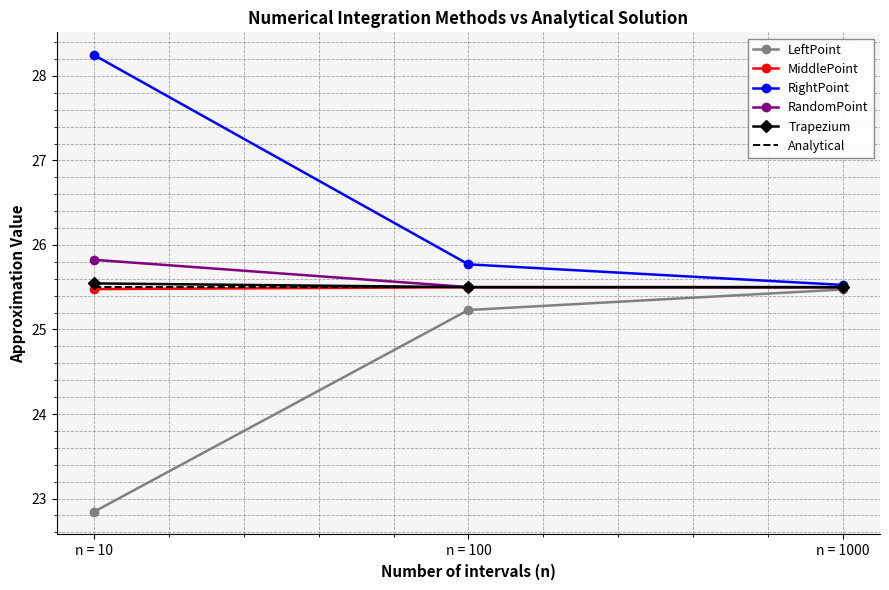

What is the spread (max minus min) of values at n = 100?

0.5